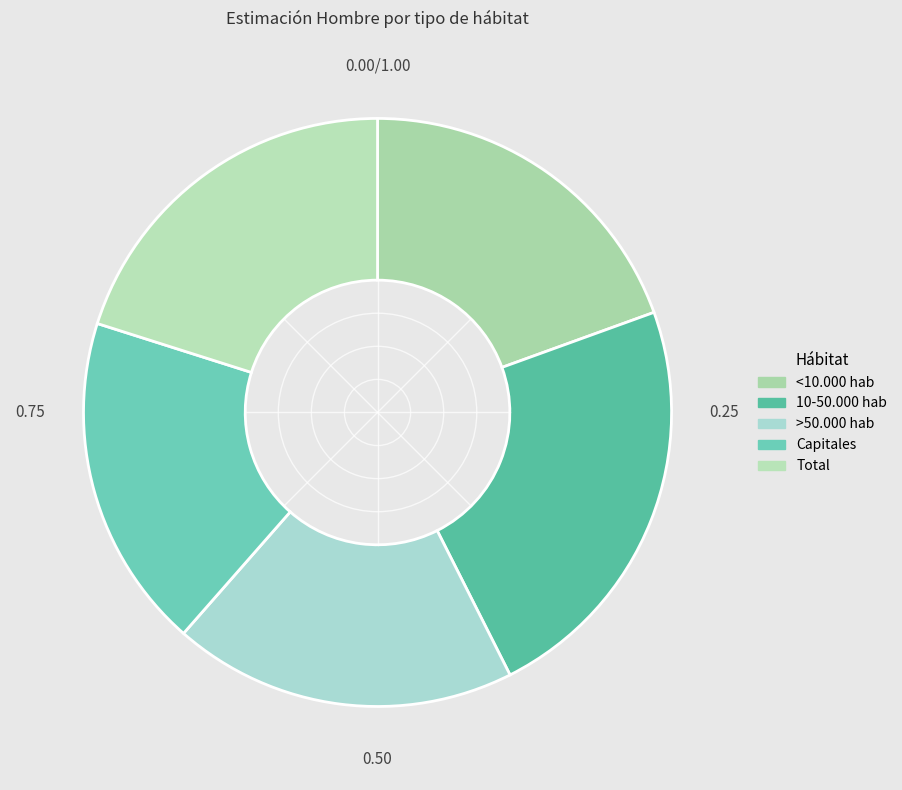

The Total slice represents 20% of the pie. True or false?

True